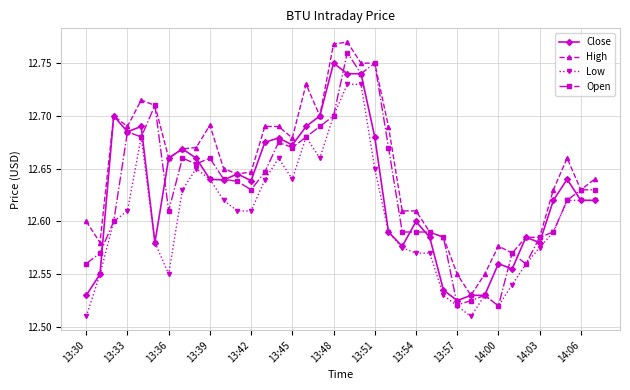

True or false: High has more than 2 interior local peaks.

True